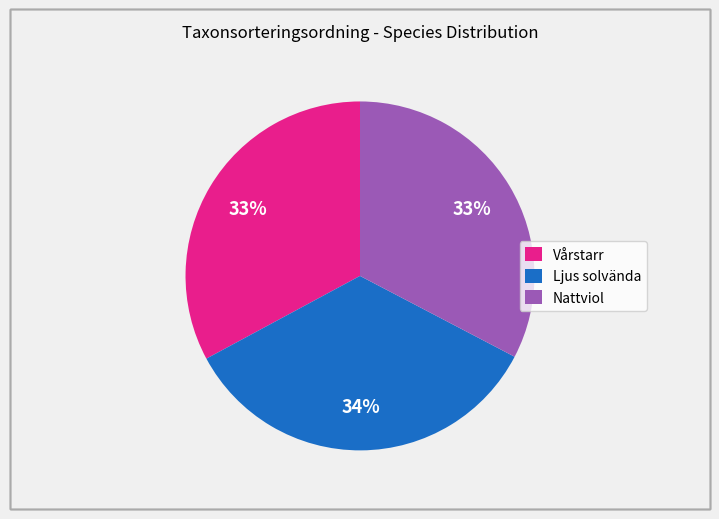

To the nearest percent, what is the combined percentage of Nattviol and Ljus solvända?

67%